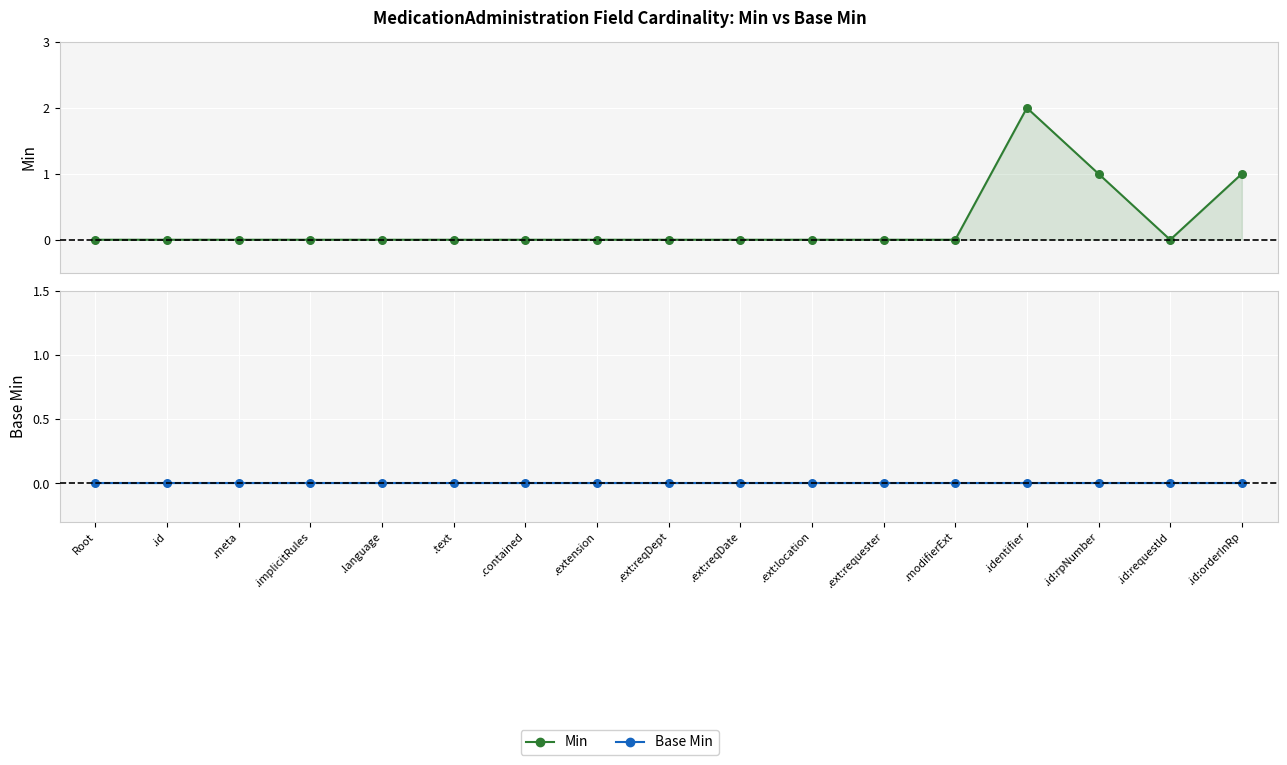

At which category is the sum across all series the highest?

.identifier